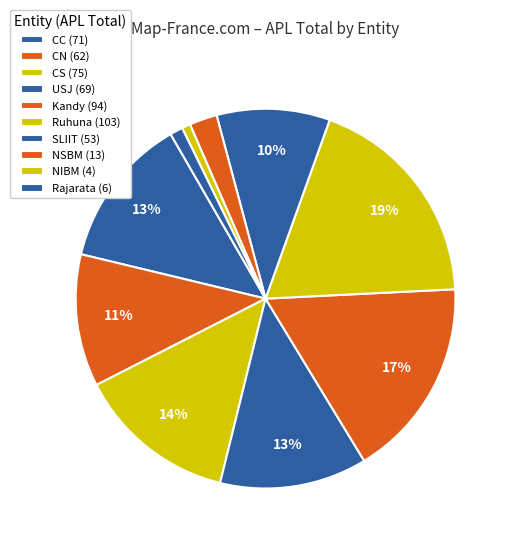

Count the number of slices in the pie.

10